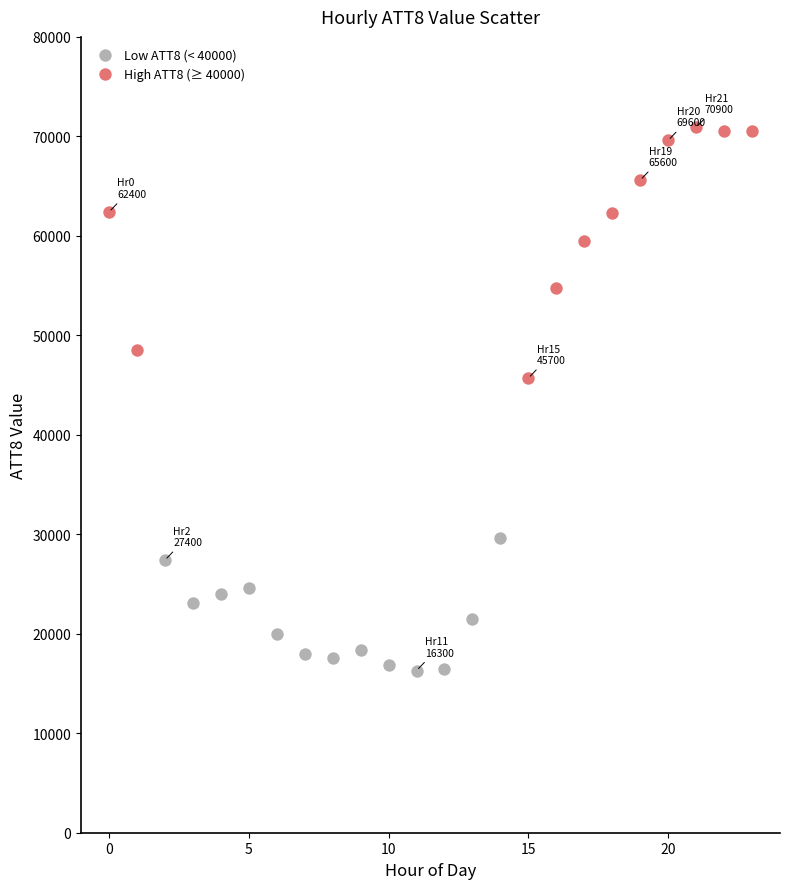

Which series contains the highest Y value?

High ATT8 (≥ 40000)